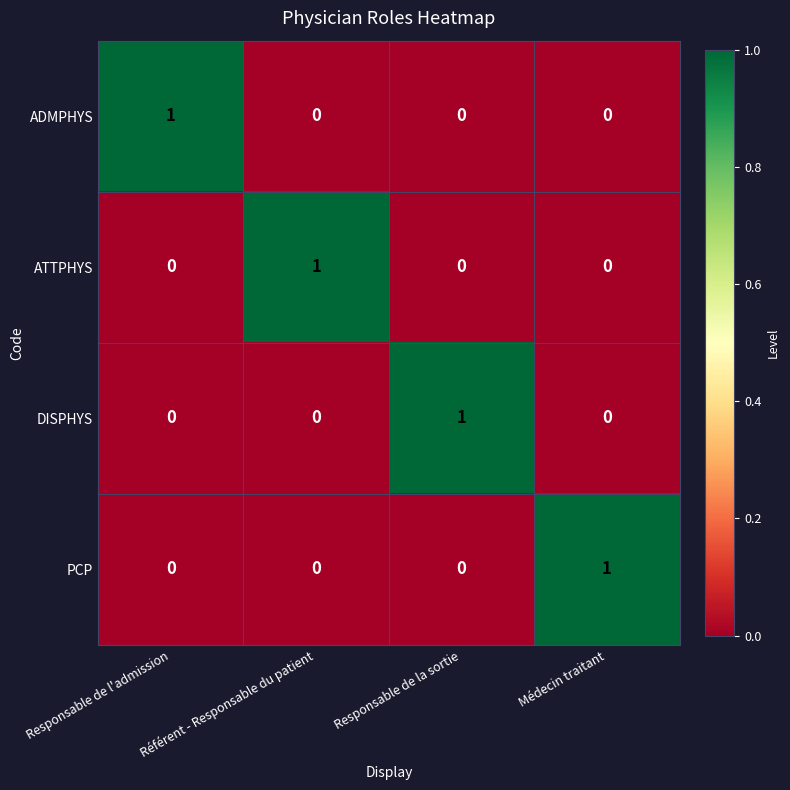

The value of ADMPHYS at Responsable de l'admission is 1. True or false?

True